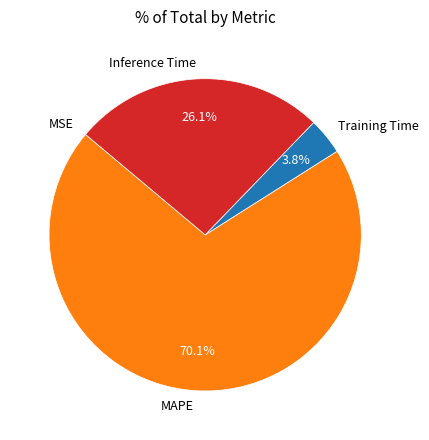

To the nearest percent, what is the combined percentage of MAPE and Inference Time?

96%